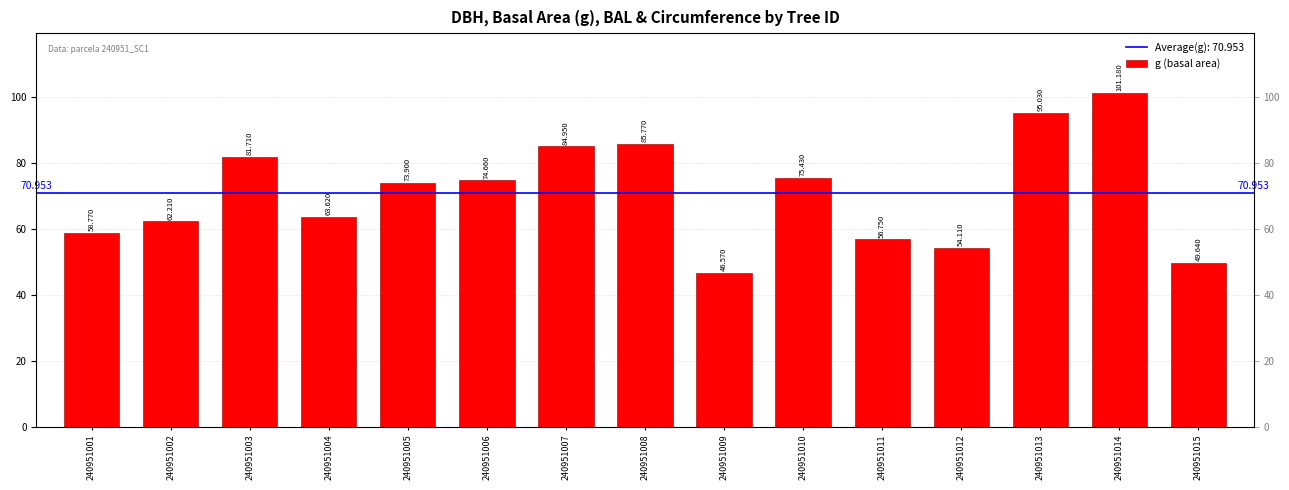

Which label corresponds to the smallest value in the chart?

240951009